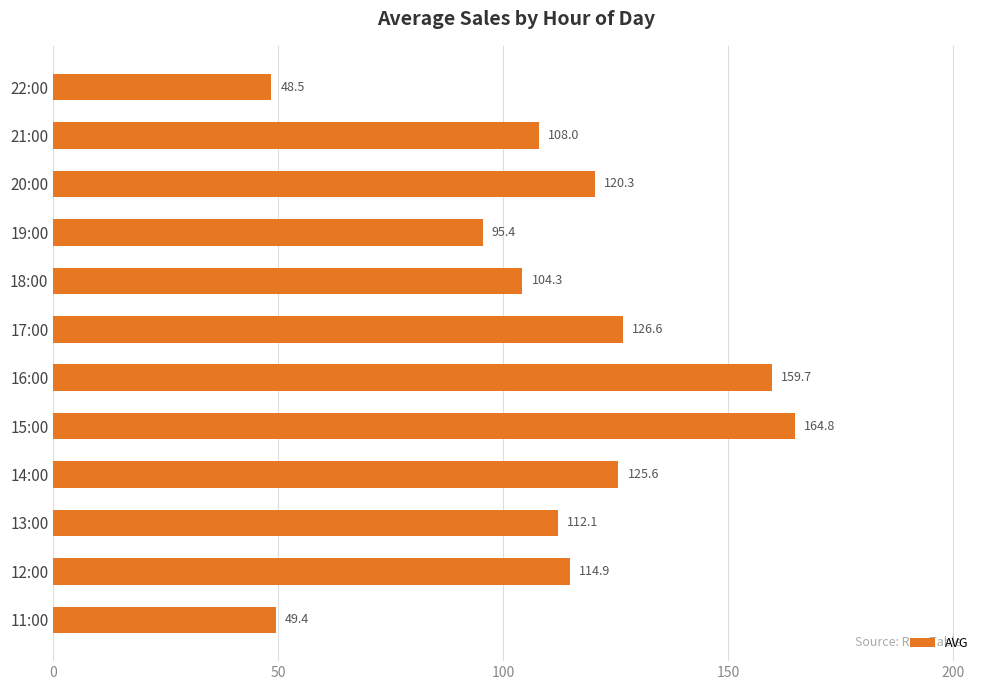

Which category has the highest value across all series?

15:00